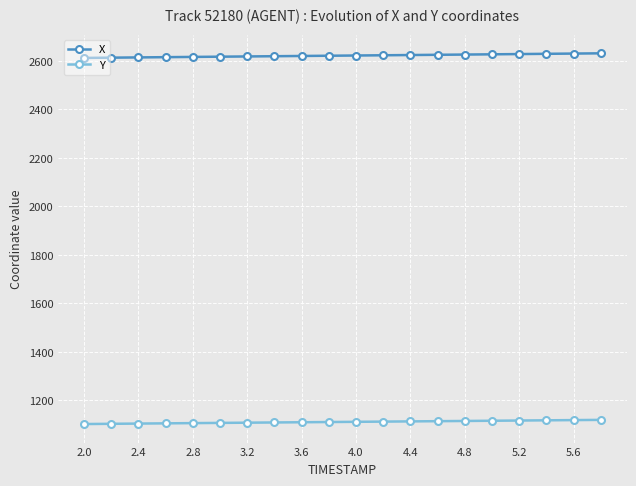

What is the sum of all Y values?

22215.8